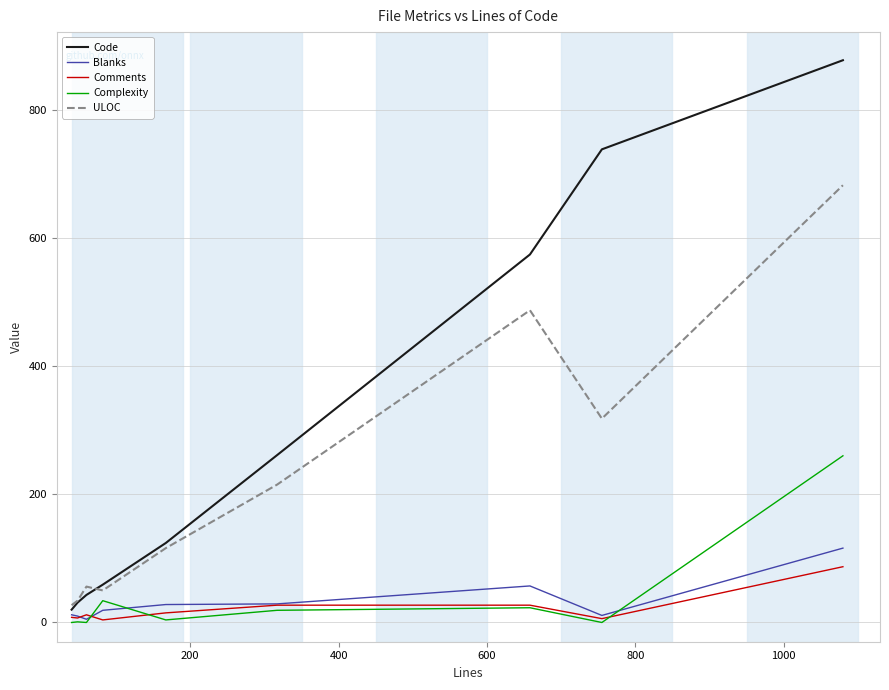

What is the minimum value for ULOC?

27